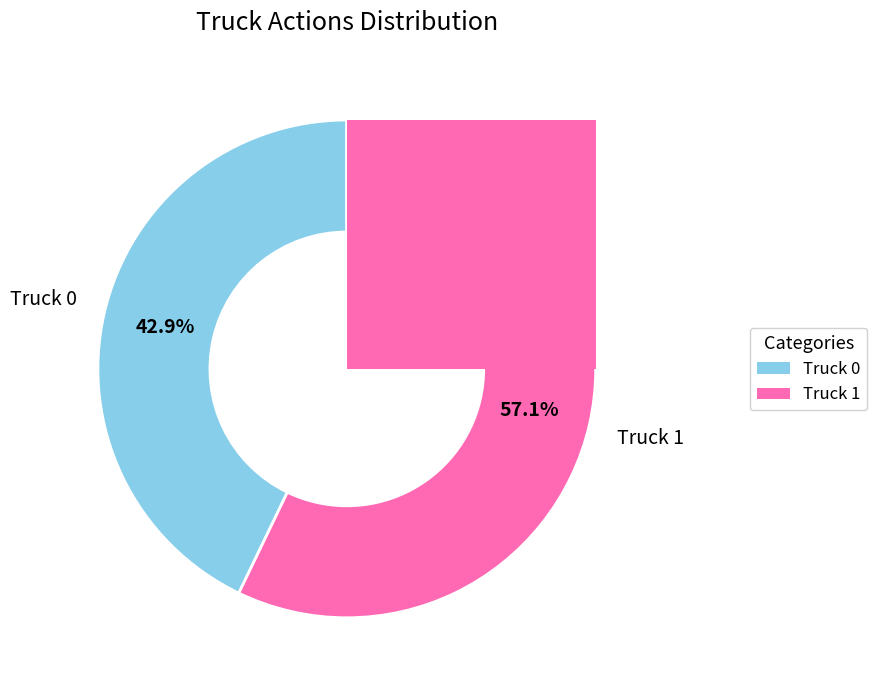

True or false: Truck 1 accounts for 72% of the total.

False